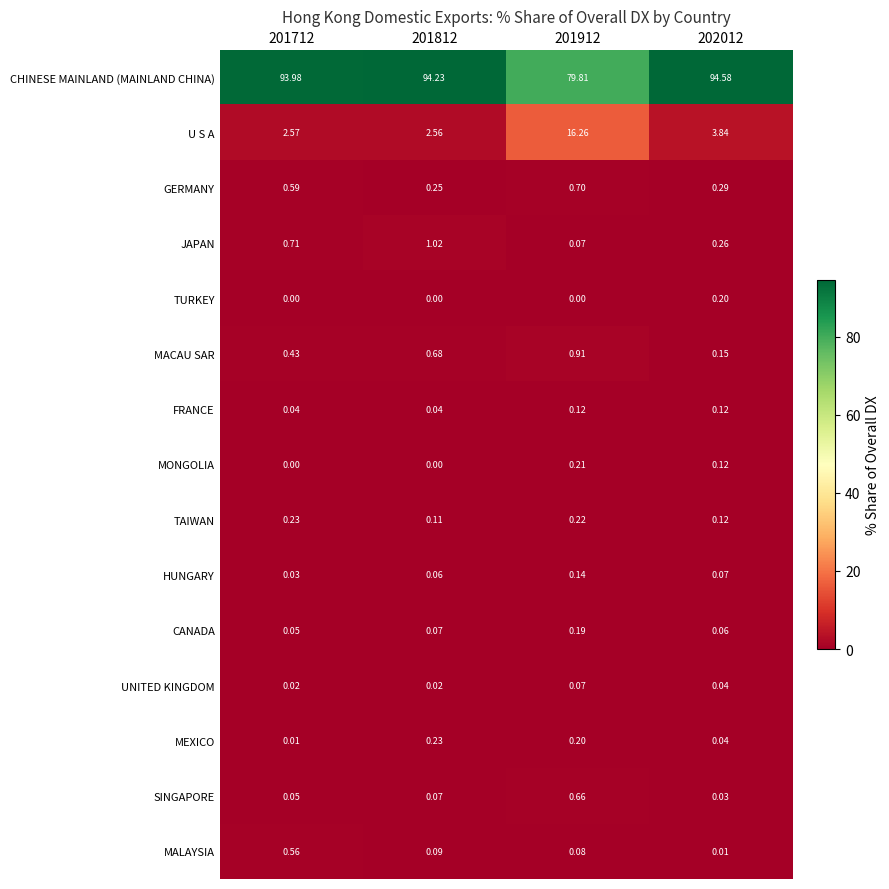

What is the difference between the highest and lowest values at 201812?

94.2